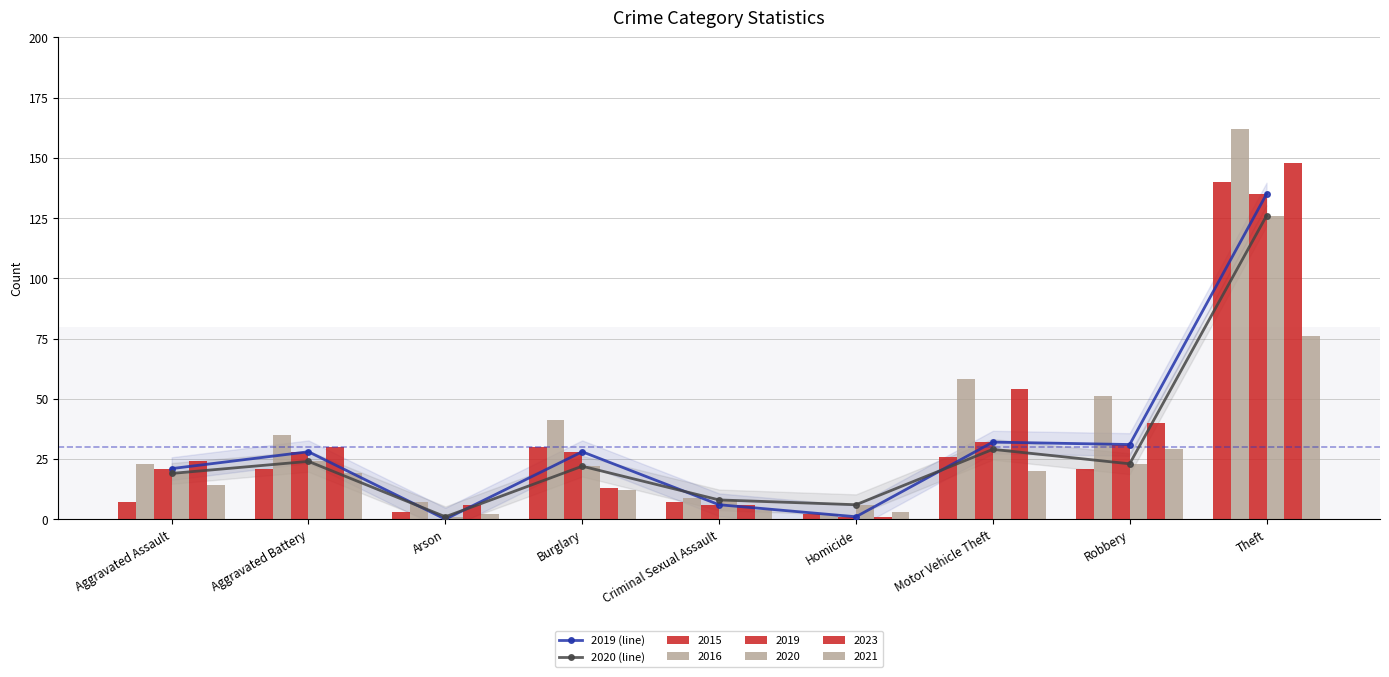

What is the sum of all 2019 (line) values?

282